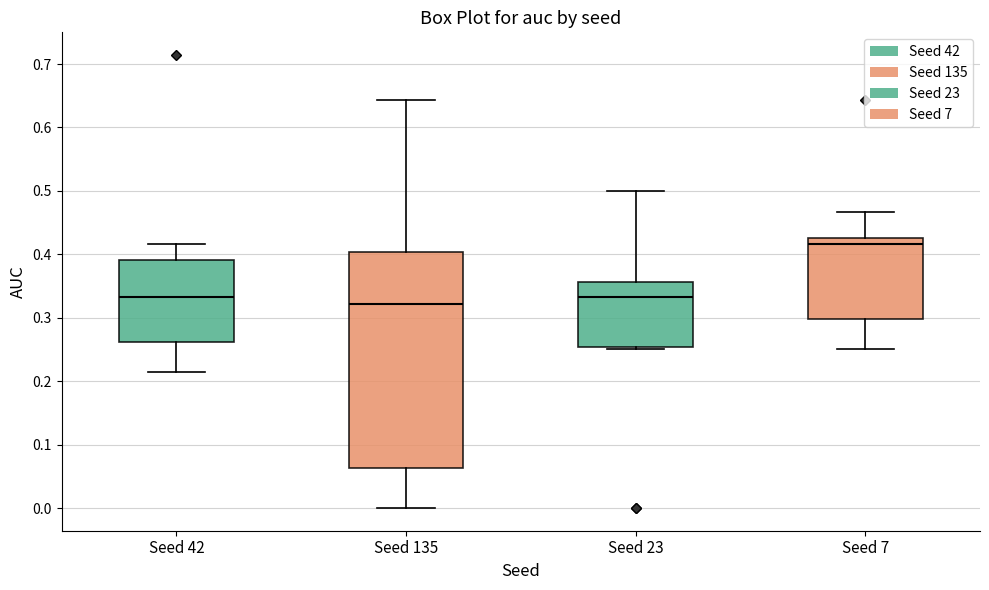

Which box has the lowest median line?

Seed 135